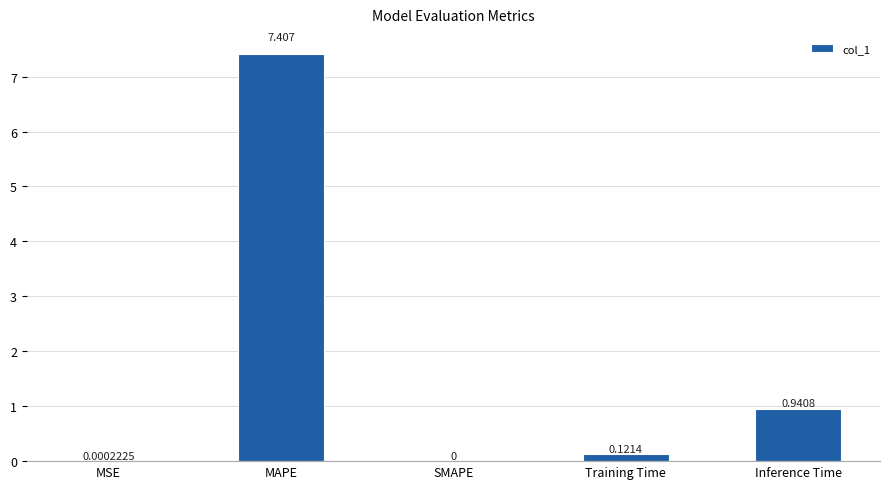

At which category does the chart reach its peak across all series?

MAPE